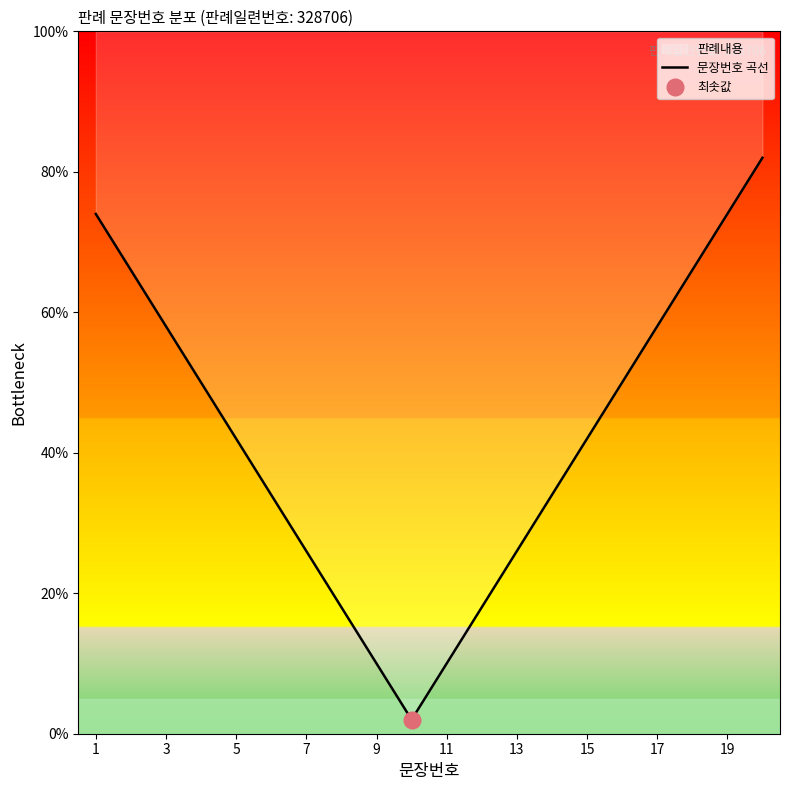

How many categories are shown in the chart?

20